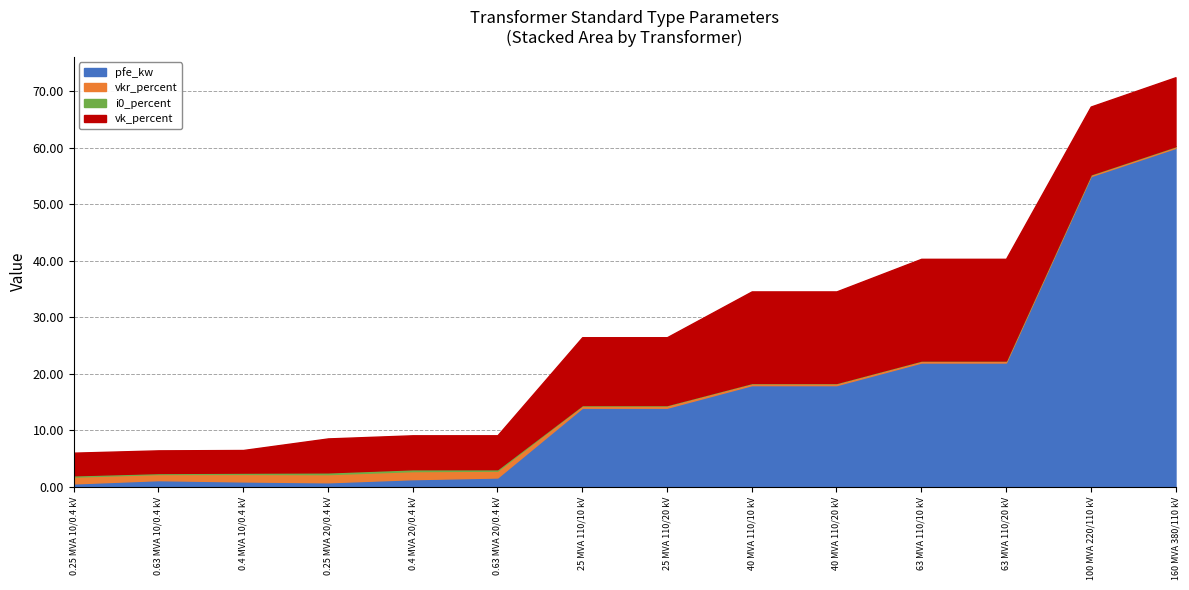

What are all the series names shown in the legend?

pfe_kw, vkr_percent, i0_percent, vk_percent